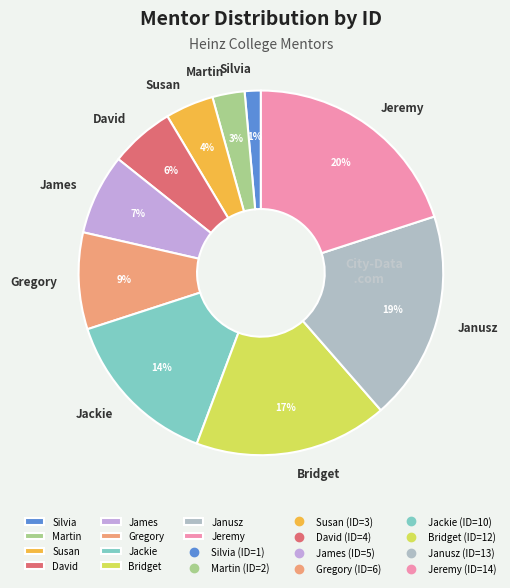

Does Susan account for over 50% of the chart?

No